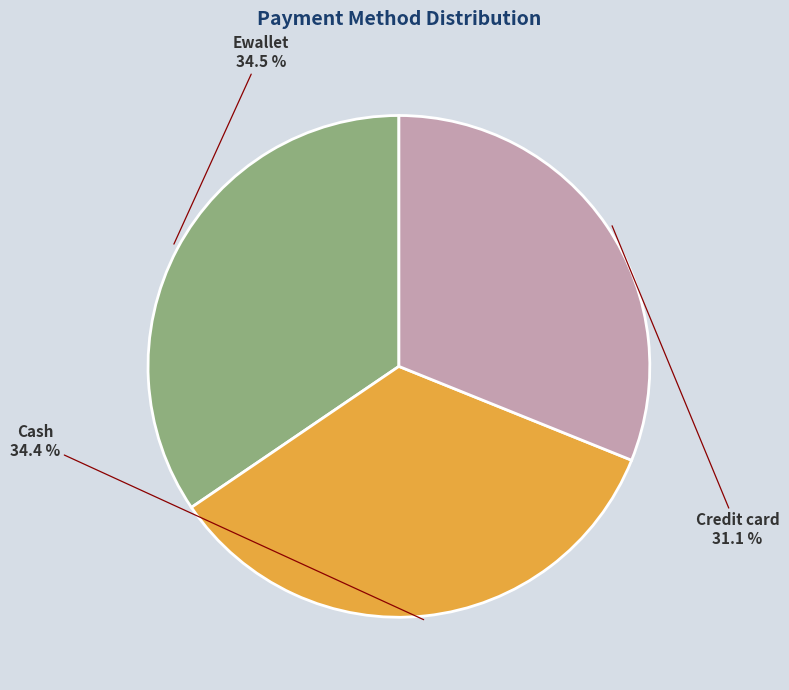

Which category has the smallest portion of the pie?

Credit card